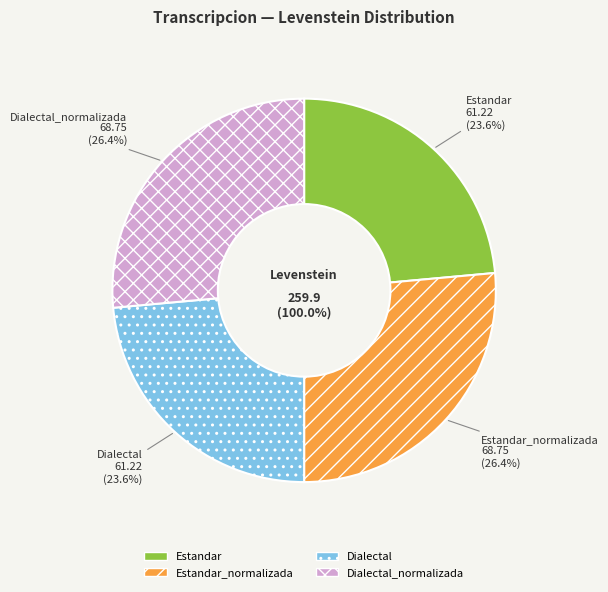

The Dialectal_normalizada slice represents 26% of the pie. True or false?

True